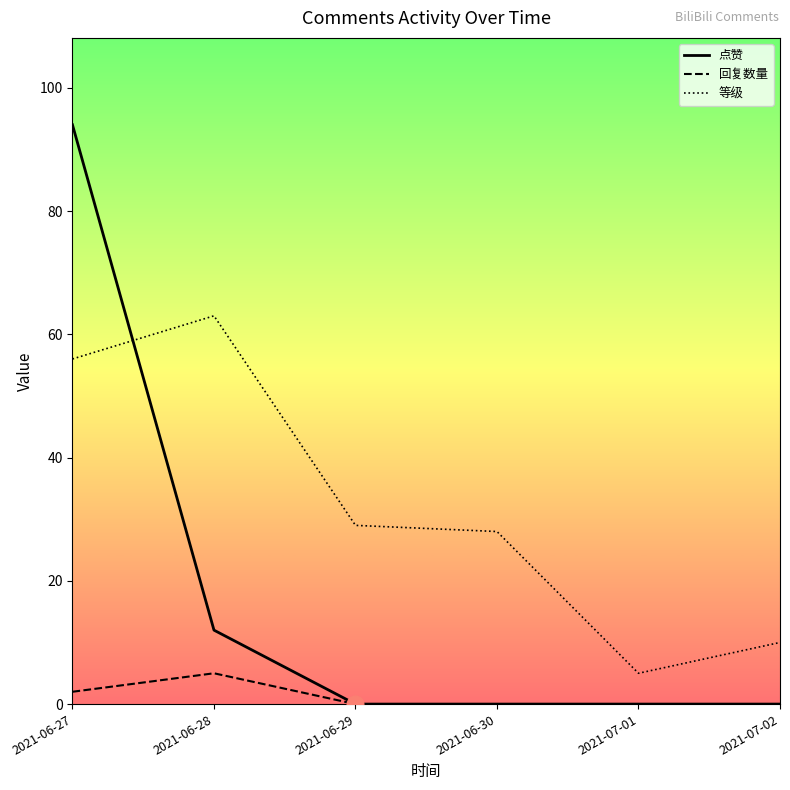

At which category is the sum across all series the highest?

2021-06-27